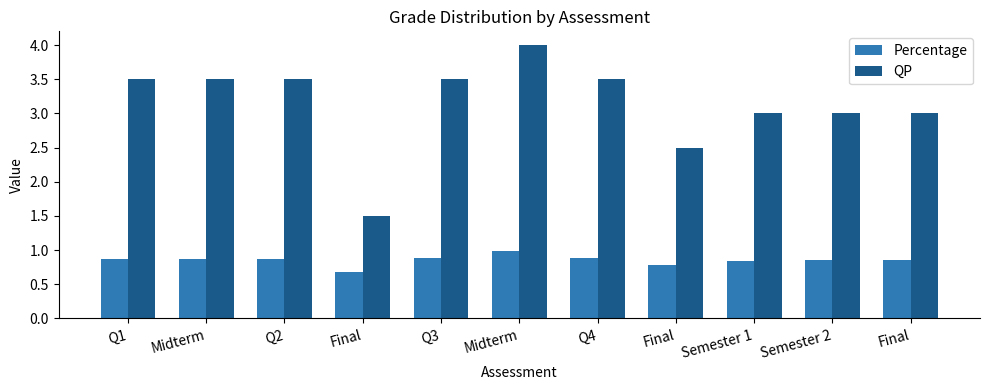

Are the bars grouped side by side (vs. stacked)?

Yes